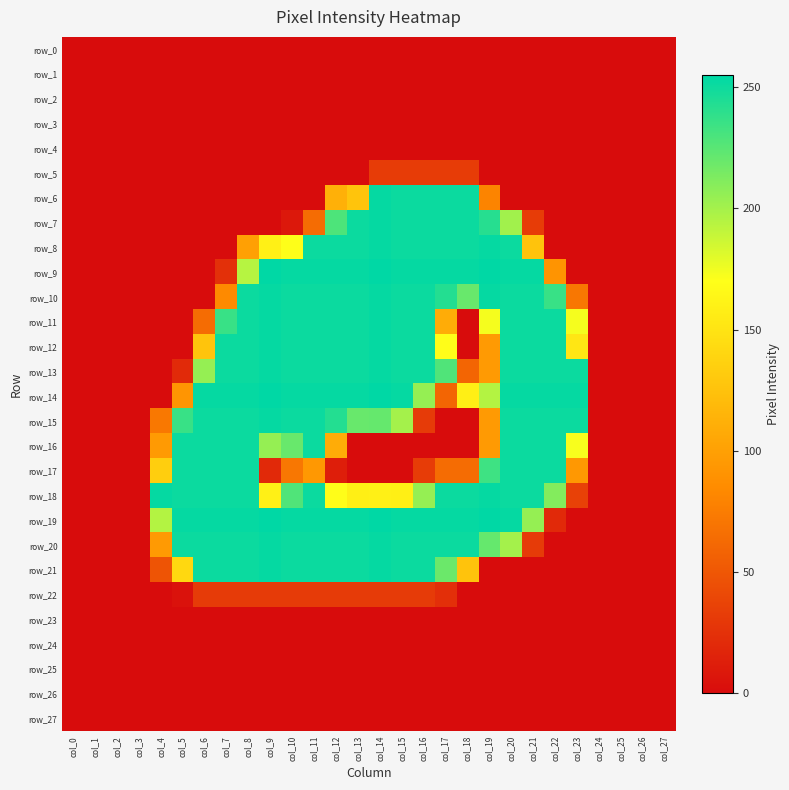

What is the maximum value shown in the chart?

255